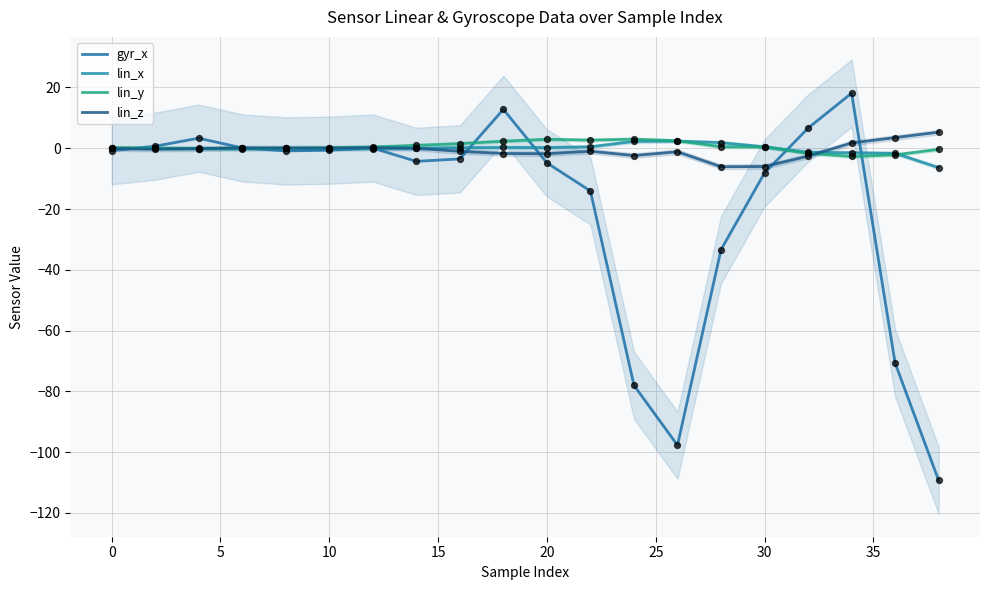

At how many categories does at least one series exceed -101?

20